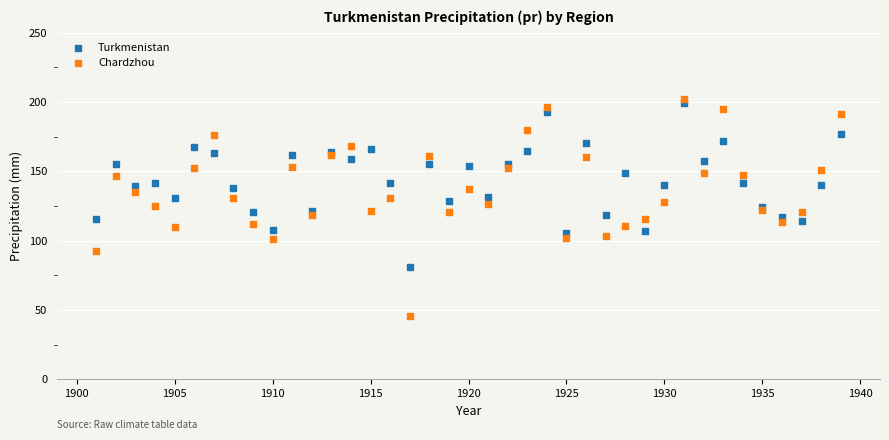

Which series reaches the minimum Y coordinate?

Chardzhou